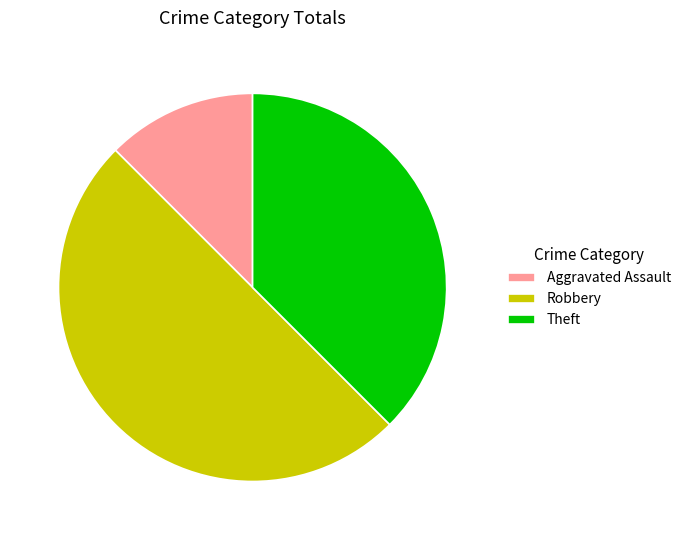

True or false: Theft accounts for 47% of the total.

False